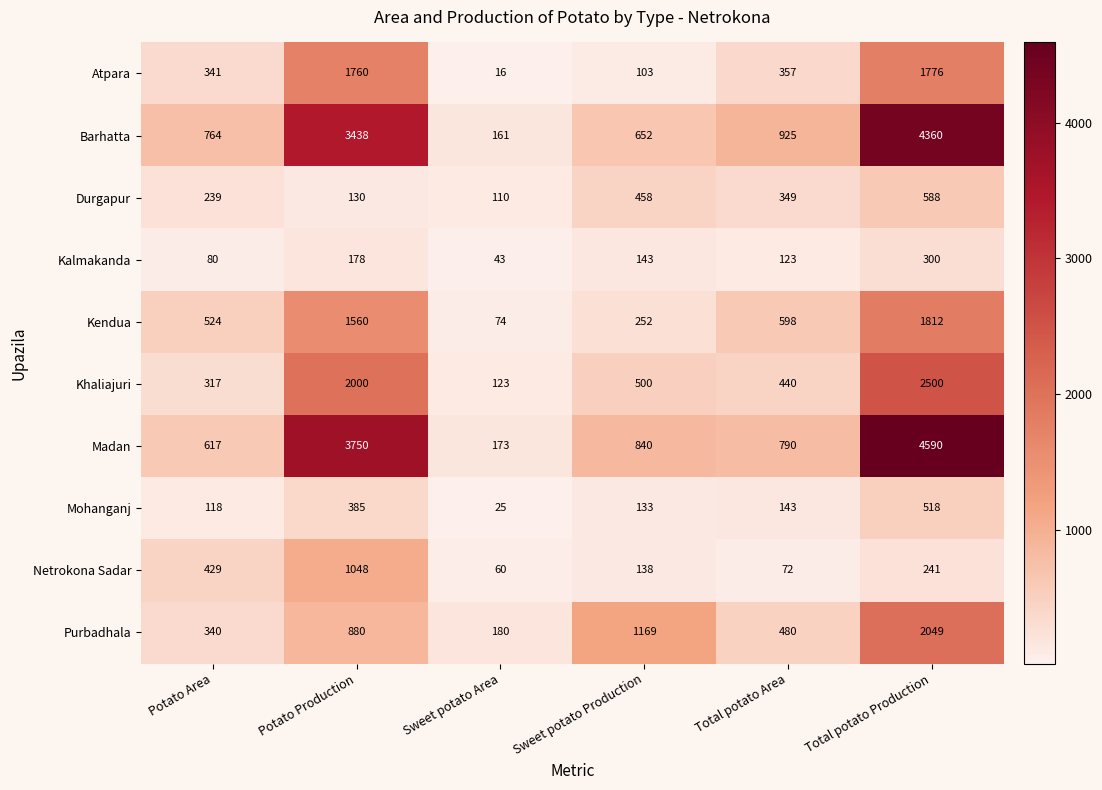

At which label does Atpara first exceed 357?

Potato Production